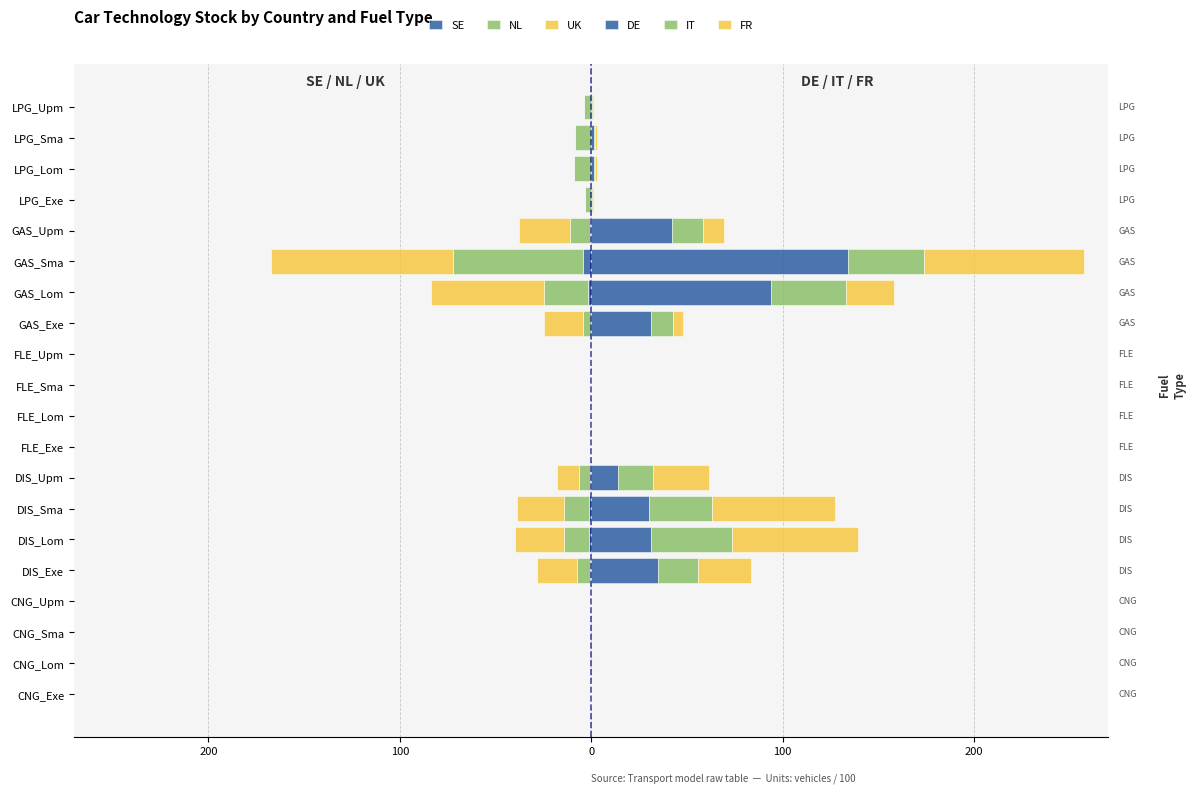

Reading right to left, transcribe all the data shown in this chart.

SE: 0.0	0.0	0.0	0.0	-0.8	-4.4	-1.7	-0.2	0.0	0.0	0.0	0.0	-0.6	-1.2	-1.3	-0.7	0.0	0.0	0.0	0.0
NL: -4.0	-8.6	-8.8	-3.4	-10.4	-67.6	-23.1	-4.0	0.0	0.0	0.0	0.0	-5.9	-12.8	-13.1	-6.9	0.0	0.0	0.0	0.0
UK: -0.0	-0.1	-0.1	-0.0	-26.4	-95.4	-58.9	-20.3	0.0	0.0	0.0	0.0	-11.3	-24.7	-25.3	-20.7	-0.0	-0.0	-0.0	-0.0
DE: 0.7	1.4	1.5	0.6	42.1	134.3	94.0	31.2	0.0	0.0	0.0	0.0	13.9	30.4	31.1	34.8	0.1	0.2	0.2	0.1
IT: 0.3	0.7	0.8	0.3	16.2	39.8	39.3	11.4	0.0	0.0	0.0	0.0	18.1	32.7	42.7	21.1	0.0	0.0	0.0	0.0
FR: 0.3	0.7	0.8	0.8	11.2	83.3	24.9	5.1	0.0	0.0	0.0	0.0	29.5	64.2	65.8	27.7	0.0	0.0	0.0	0.0